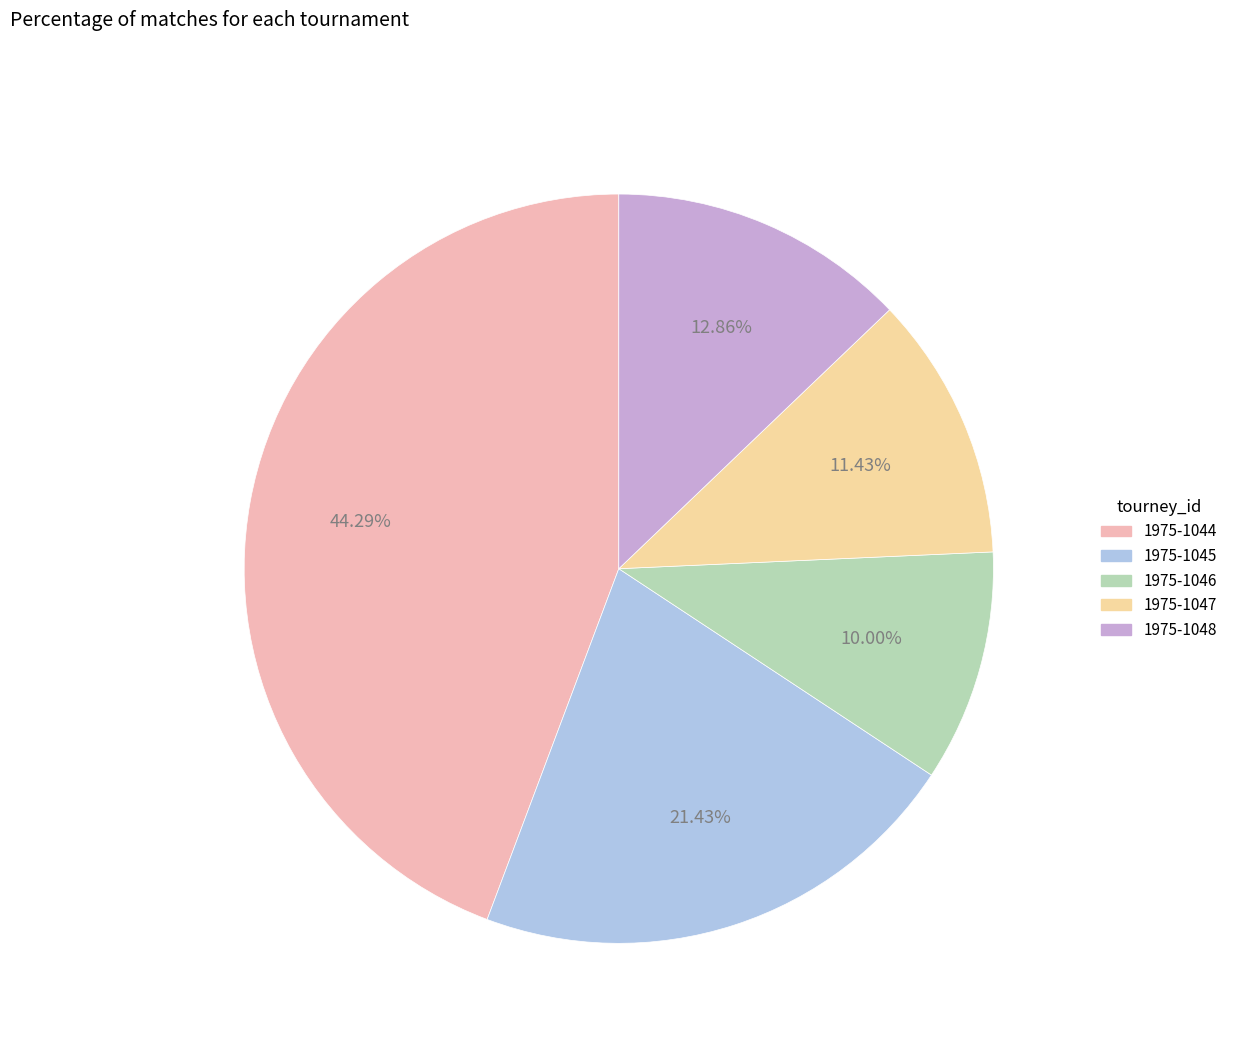

The 1975-1044 slice represents 35% of the pie. True or false?

False